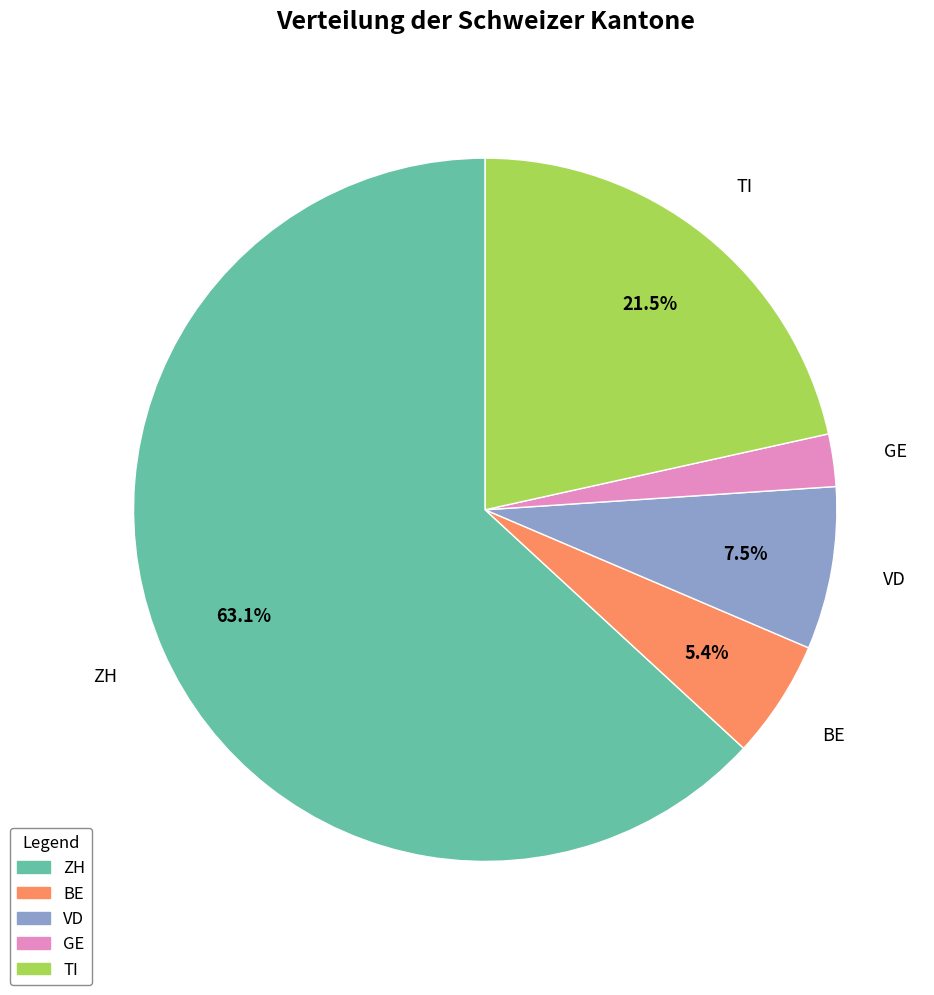

To the nearest percent, what is the combined percentage of GE and TI?

24%